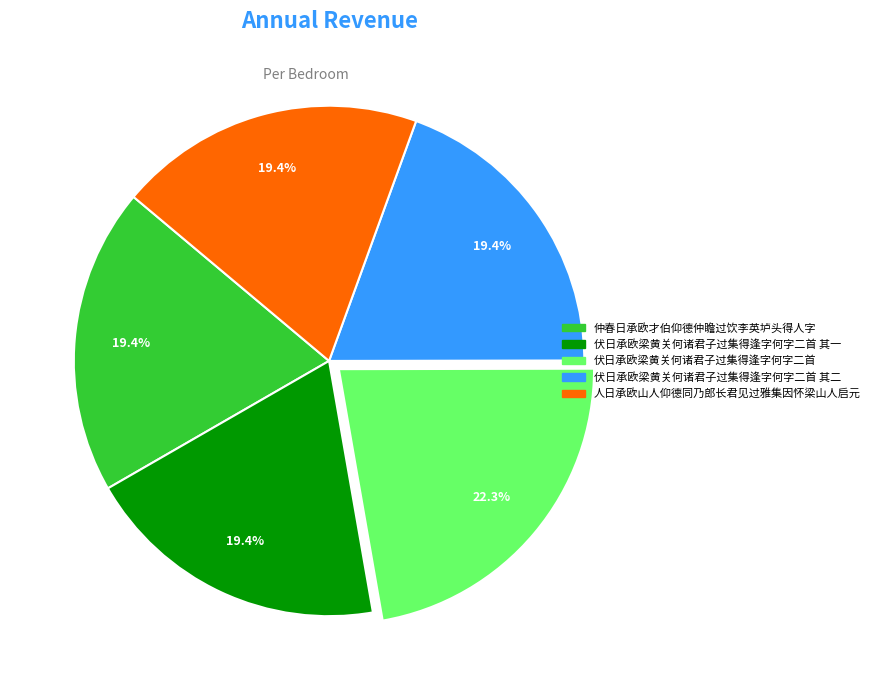

Is there any slice that represents more than half of the pie?

No